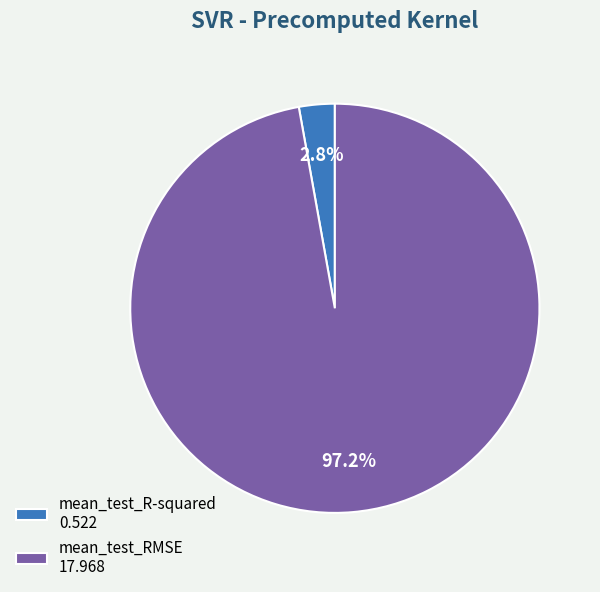

What is the smallest slice in the pie chart?

mean_test_R-squared